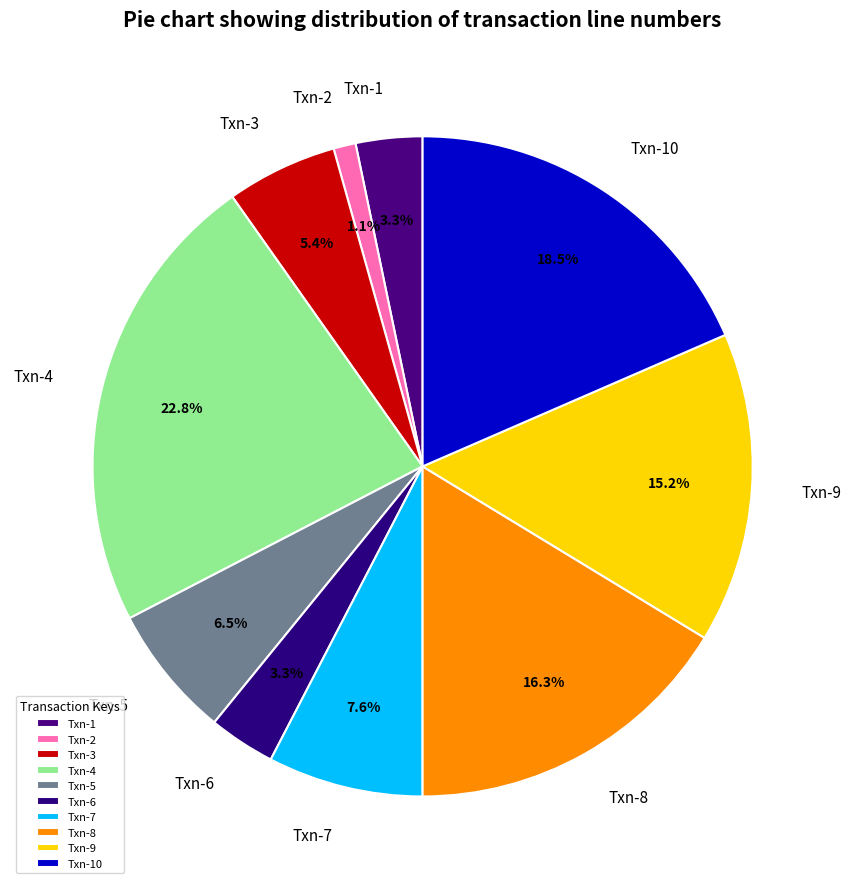

Which slice is the smallest?

Txn-2